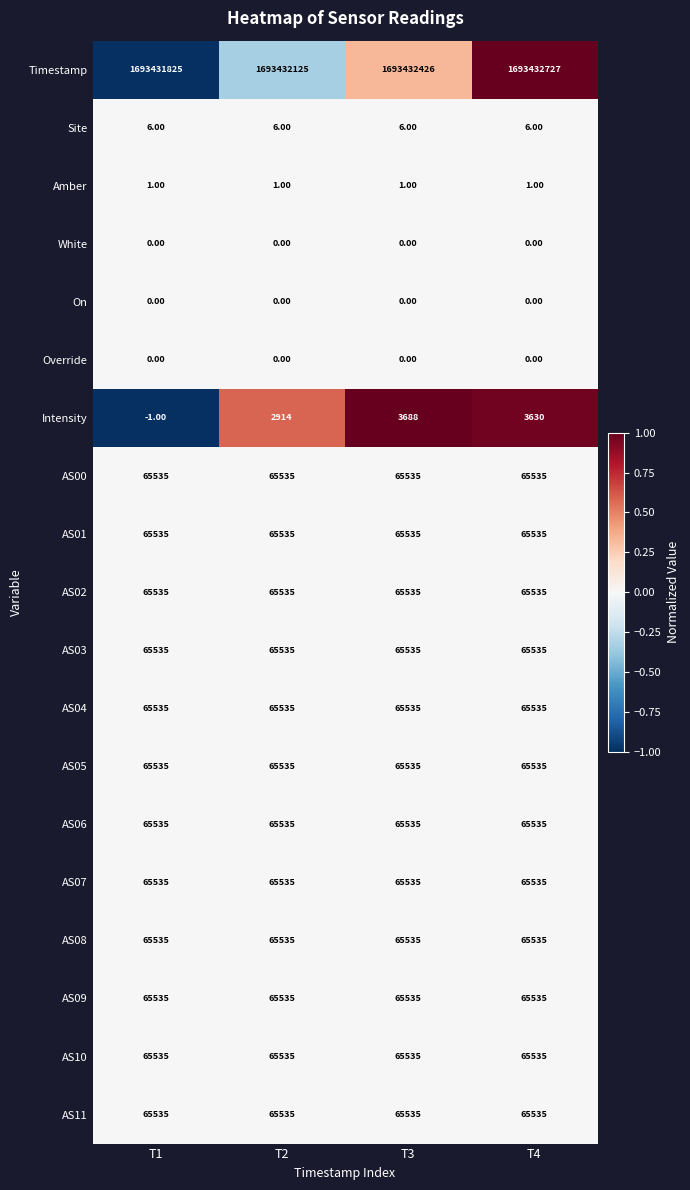

Which series has the widest spread of values?

Intensity